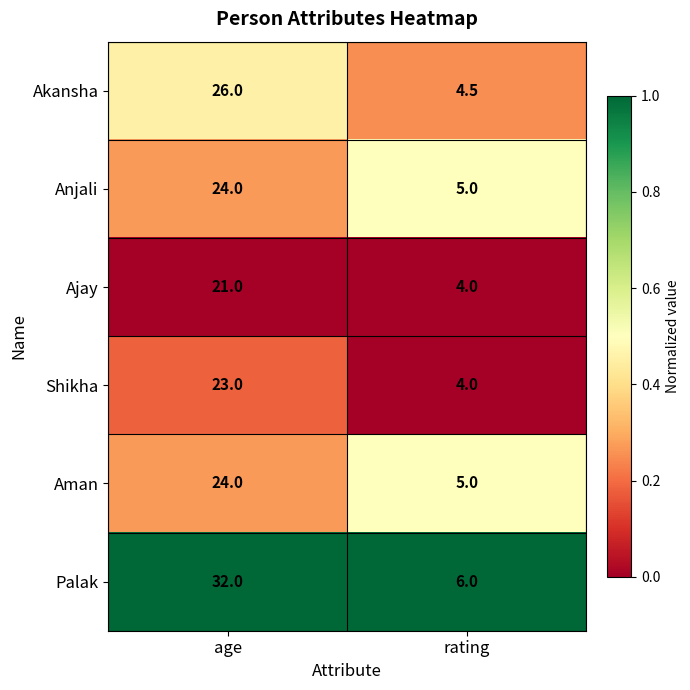

Reading left to right, transcribe all the data shown in this chart.

Akansha: 26.0	4.5
Anjali: 24.0	5.0
Ajay: 21.0	4.0
Shikha: 23.0	4.0
Aman: 24.0	5.0
Palak: 32.0	6.0